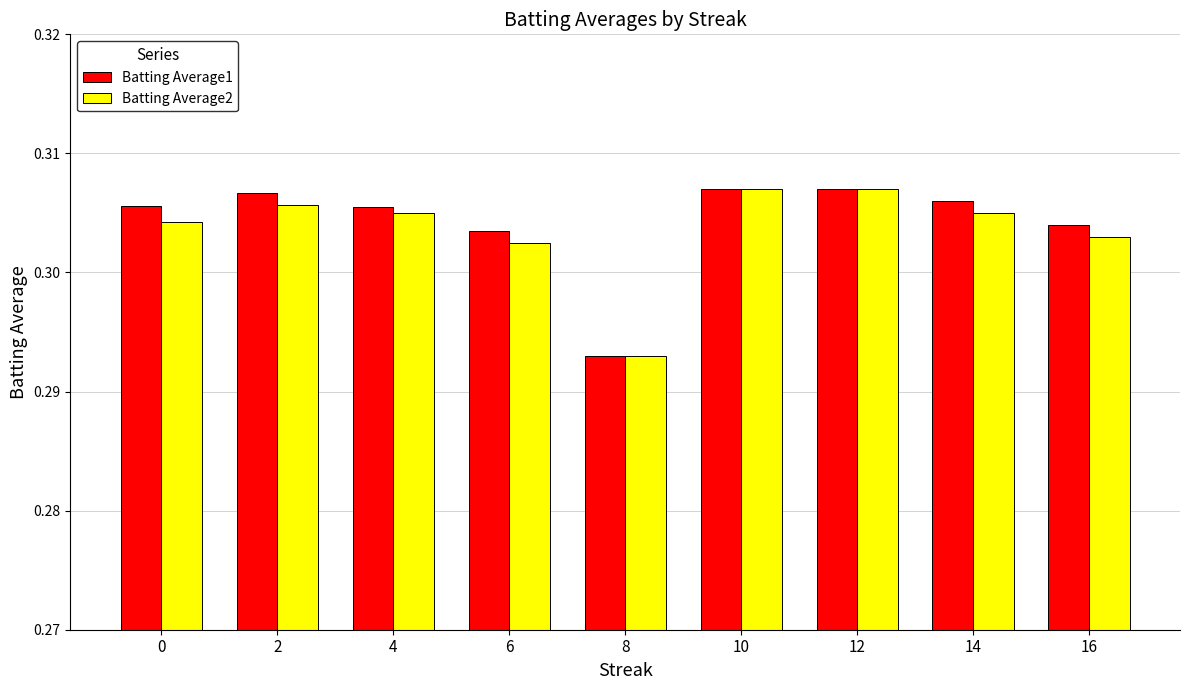

At which label is Batting Average1 closest to 0?

8